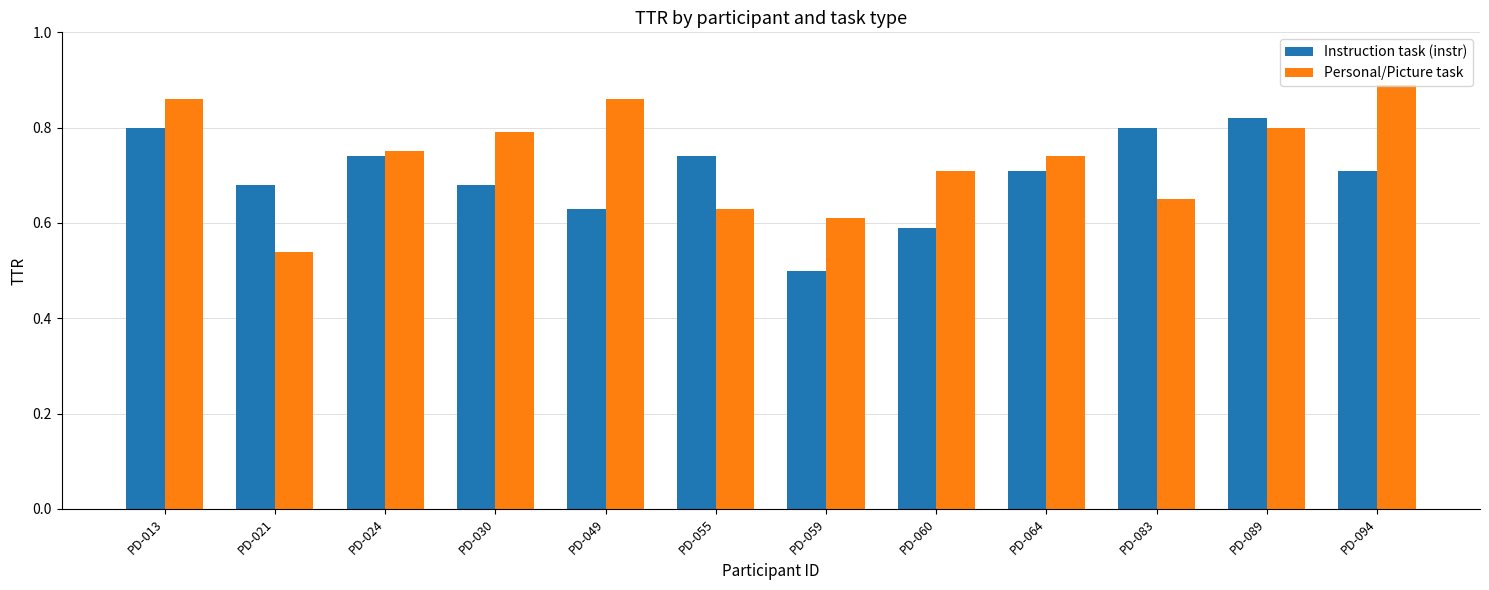

What is the difference between the maximum and second lowest values in the Instruction task (instr) series?

0.2